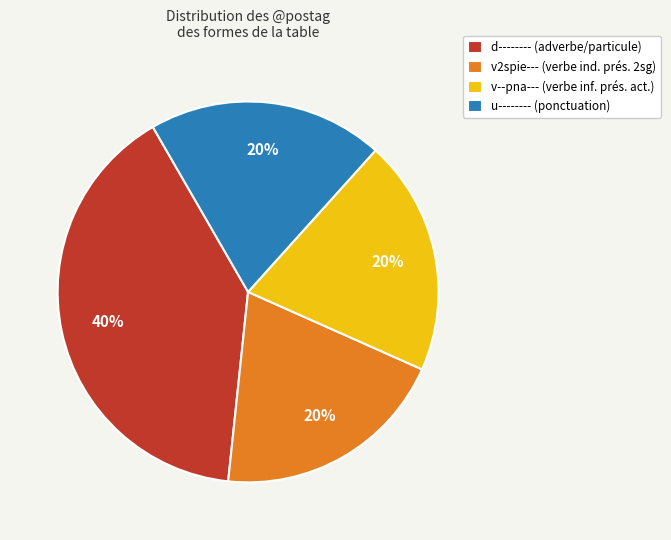

The d-------- slice represents 40% of the pie. True or false?

True